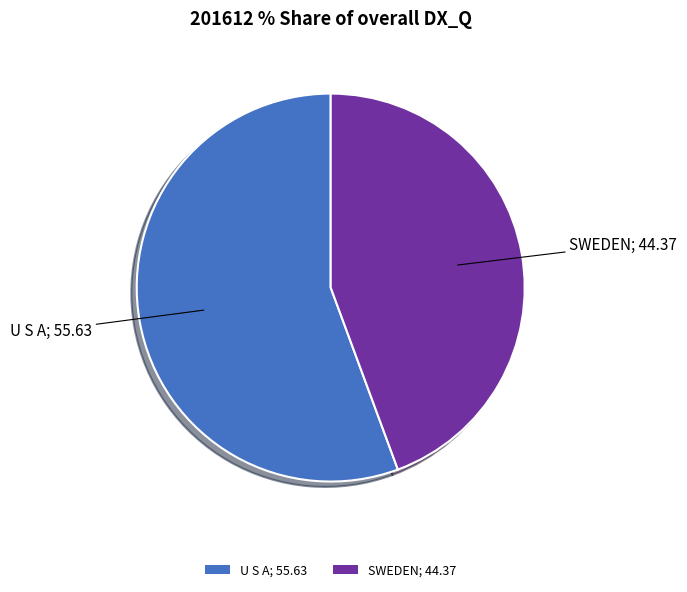

Combined, do SWEDEN; 44.37 and U S A; 55.63 account for over 50%?

Yes